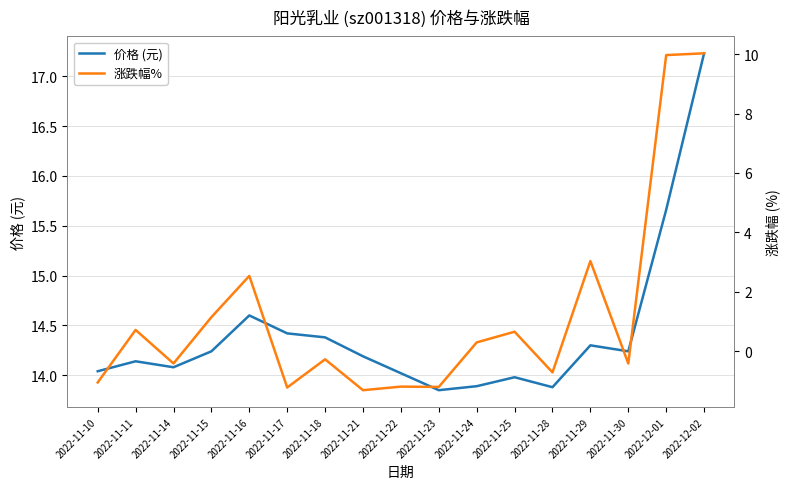

True or false: 价格 (元) has a value of 20.6 at 2022-11-29.

False